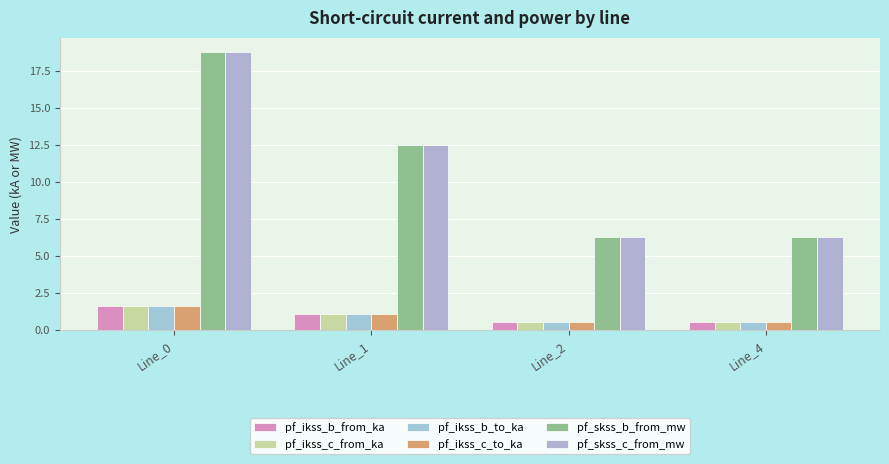

Which series changed the most between Line_0 and Line_4?

pf_skss_c_from_mw